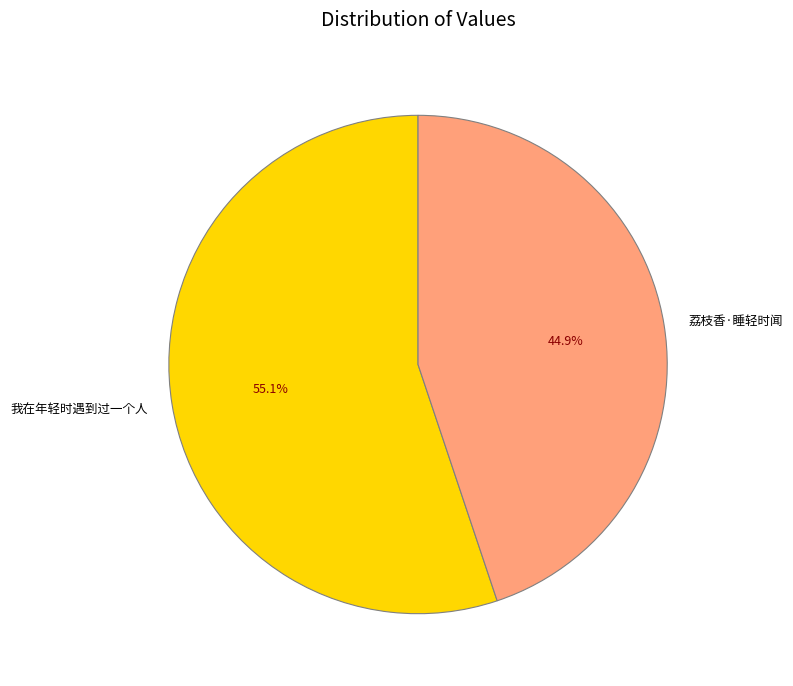

What is the largest slice in the pie chart?

我在年轻时遇到过一个人